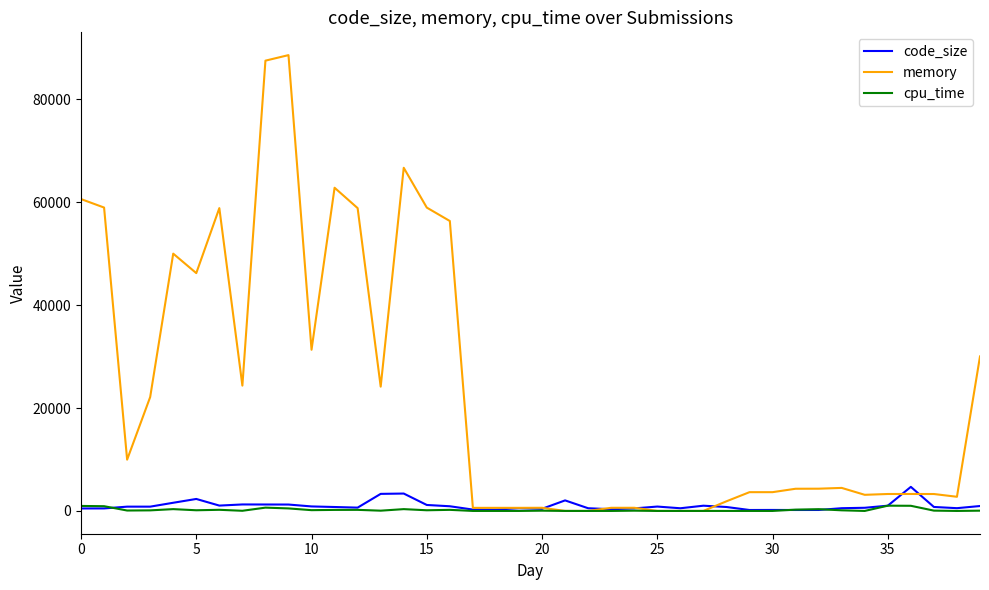

Which series has the largest total across all categories?

memory